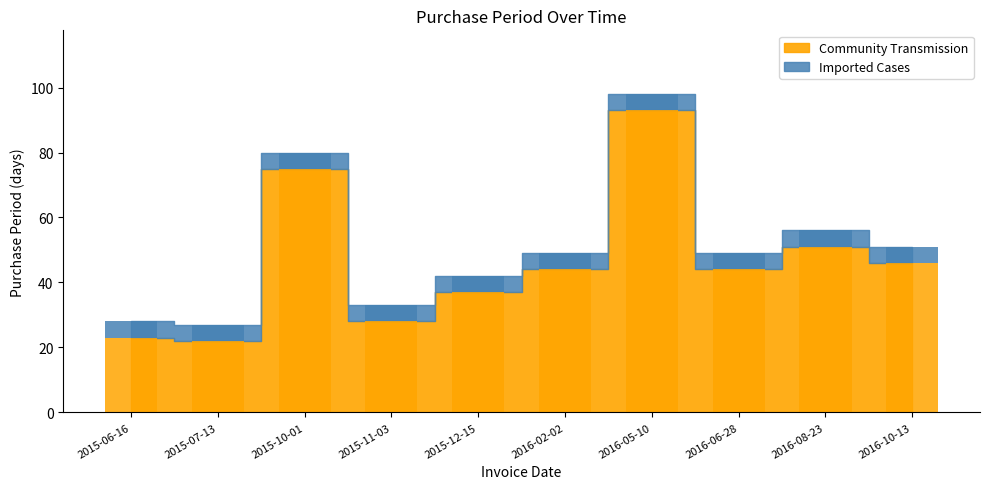

List the labels in order of value, largest first.

2016-05-10, 2015-10-01, 2016-08-23, 2016-10-13, 2016-02-02, 2016-06-28, 2015-12-15, 2015-11-03, 2015-06-16, 2015-07-13